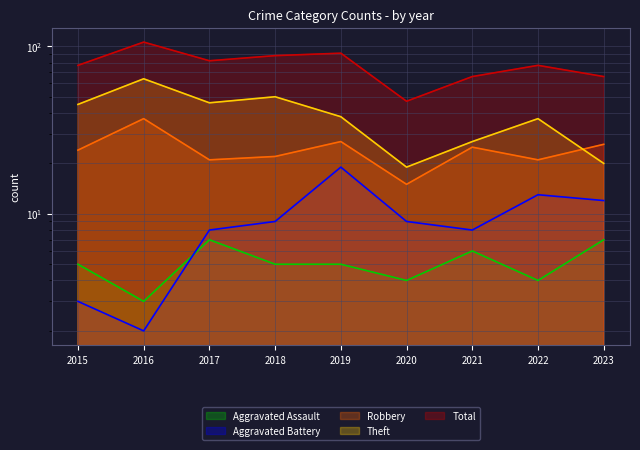

How many lines are shown in the chart?

5